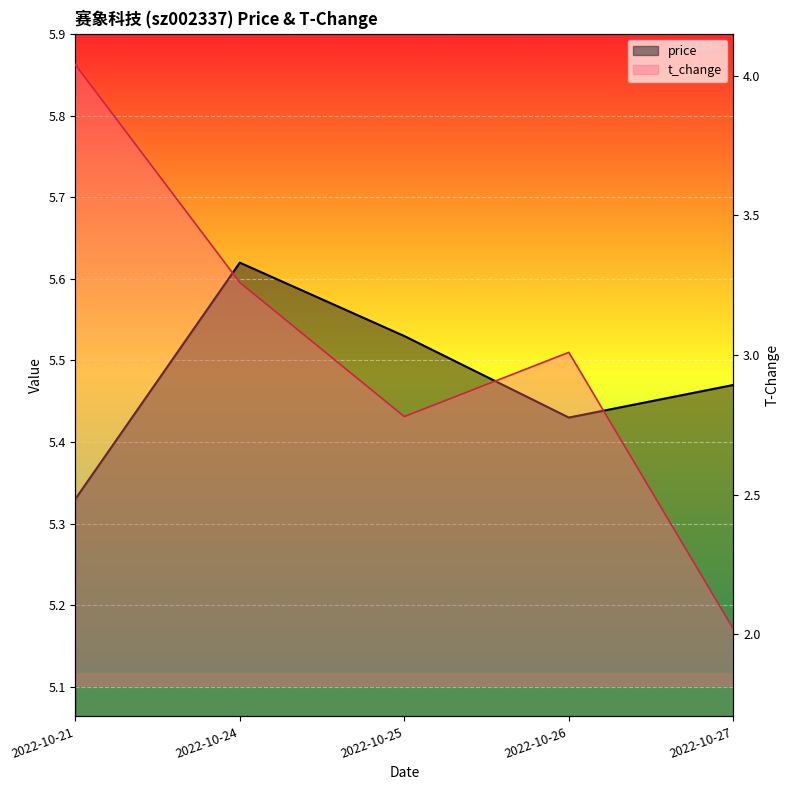

How many lines are shown in the chart?

2